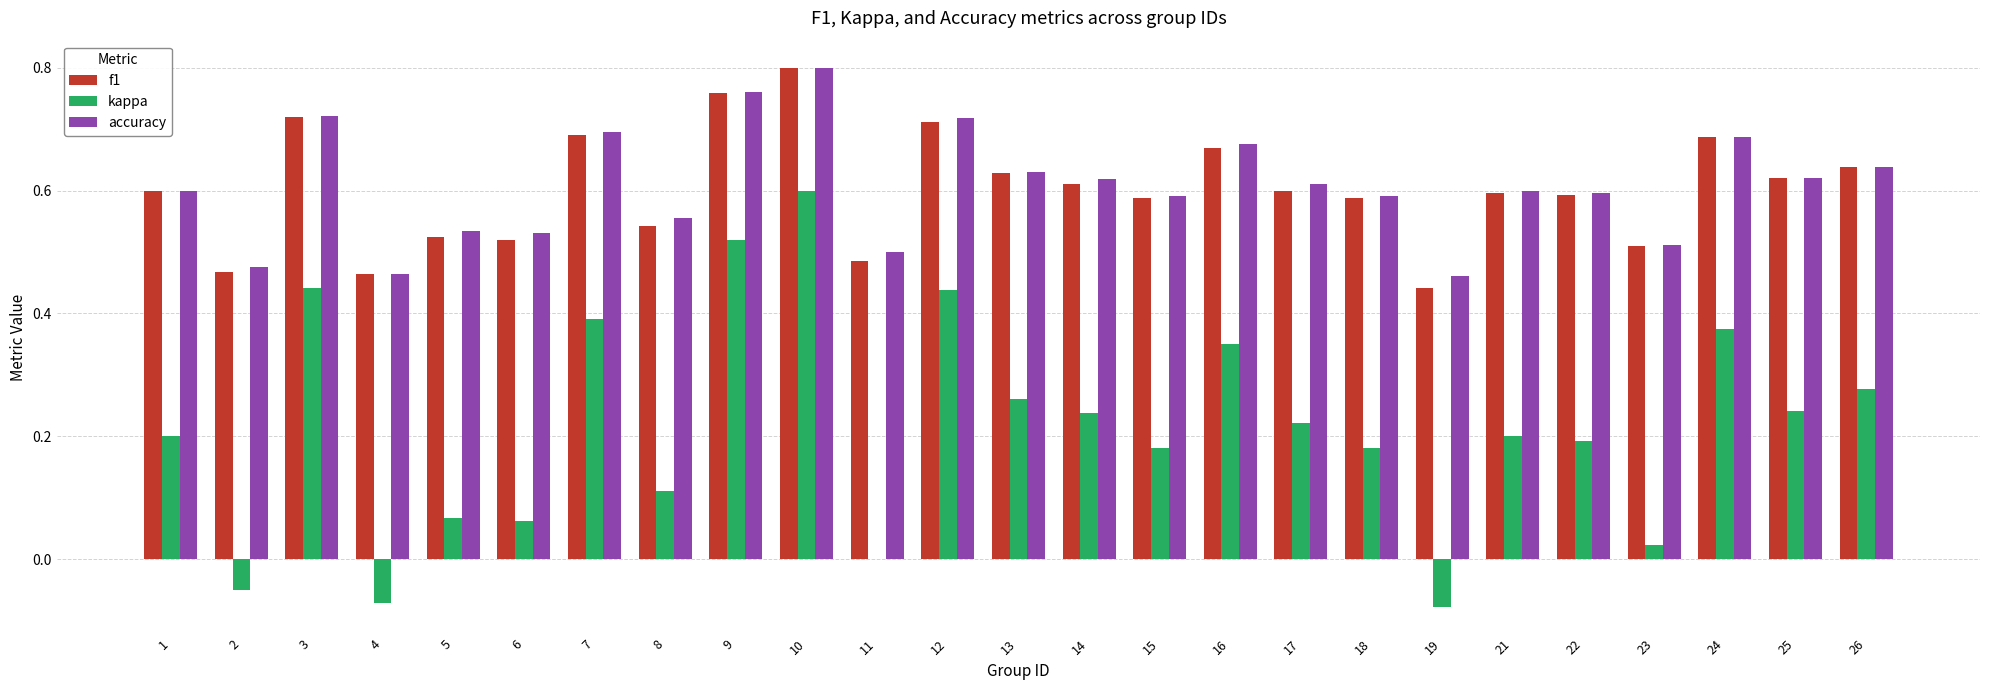

Between 21 and 23, which series saw the biggest shift?

kappa